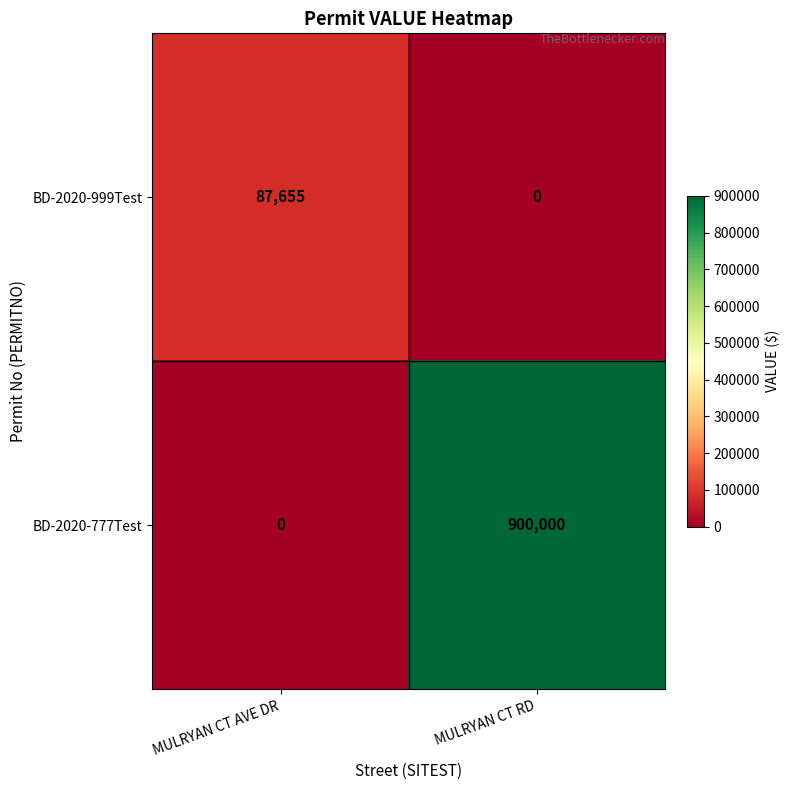

How many distinct data groups are displayed?

2